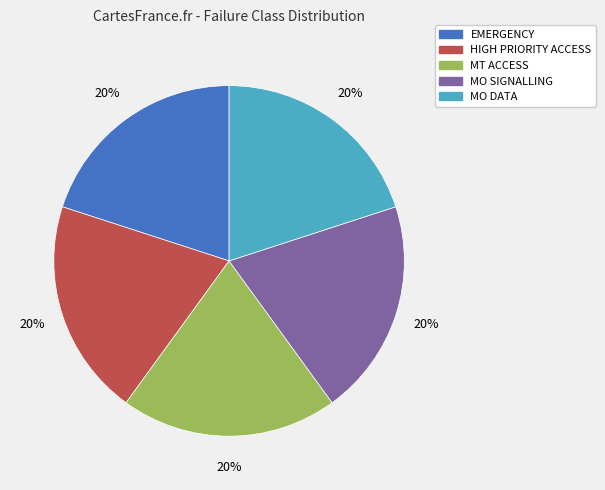

What is the ratio of the value at MO DATA to the value at MT ACCESS?

1.0